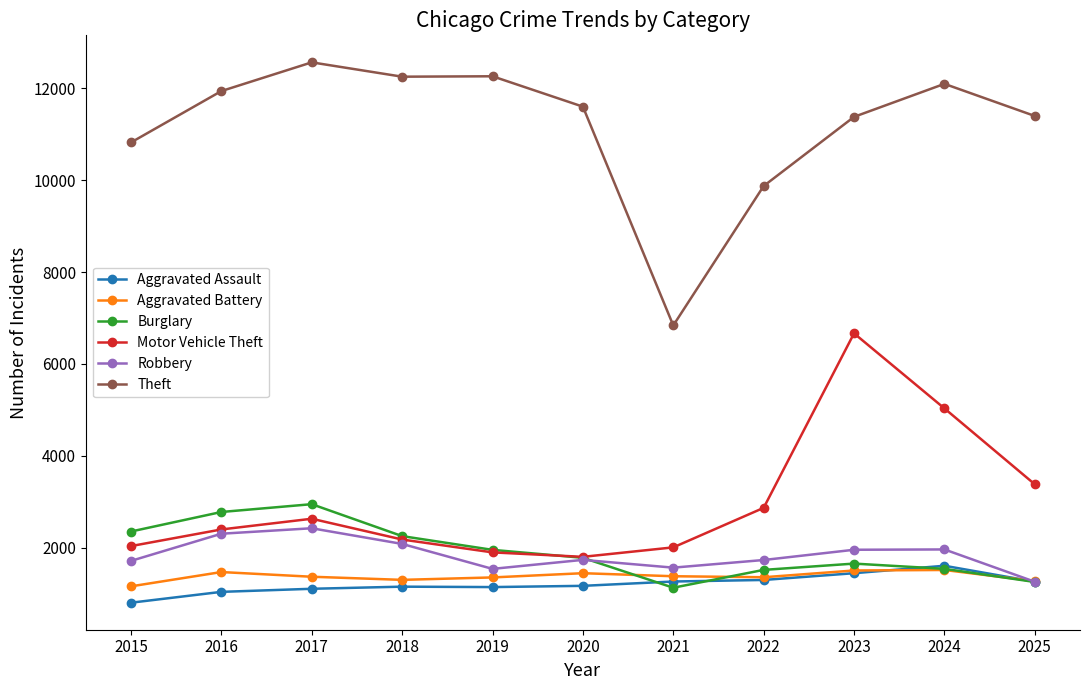

True or false: Theft and Aggravated Battery intersect in this chart.

False